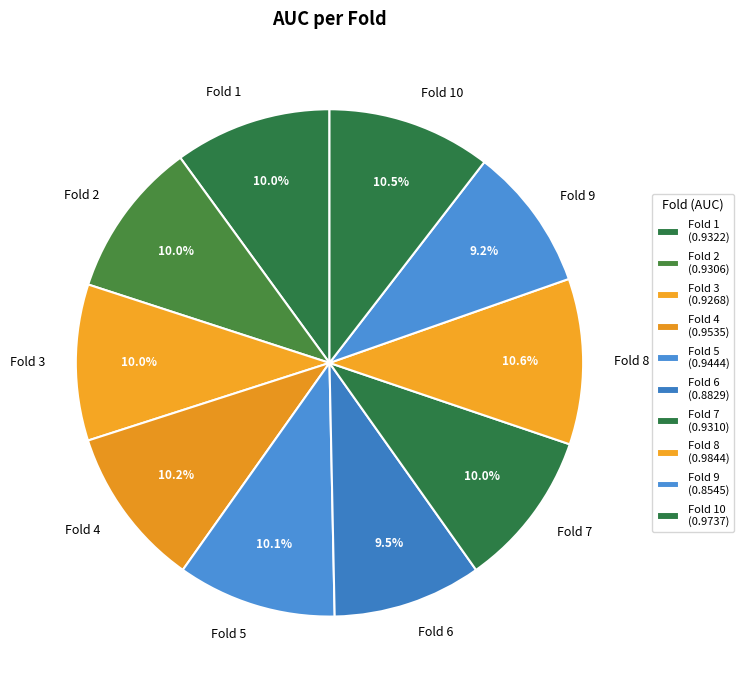

The Fold 6 slice represents 1% of the pie. True or false?

False